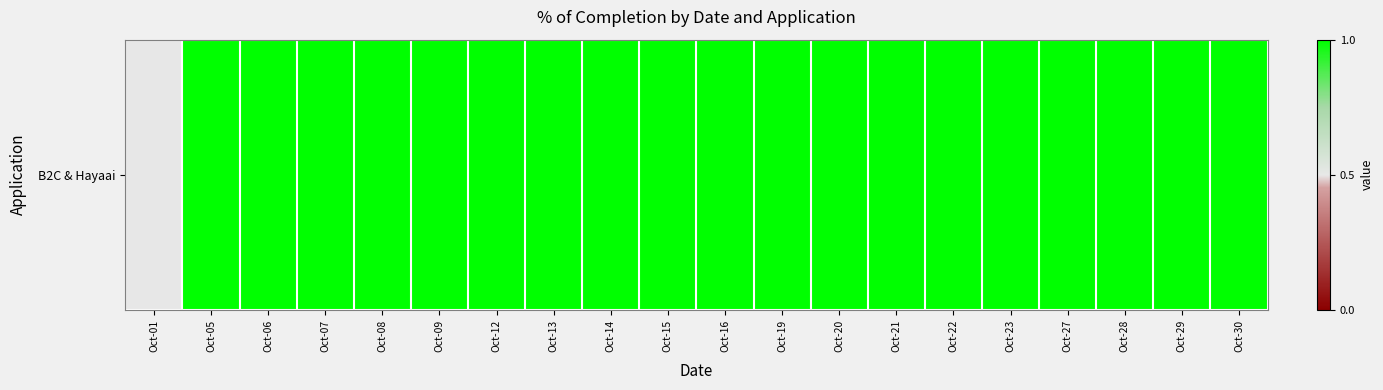

Which label corresponds to the largest value in the chart?

Oct-05